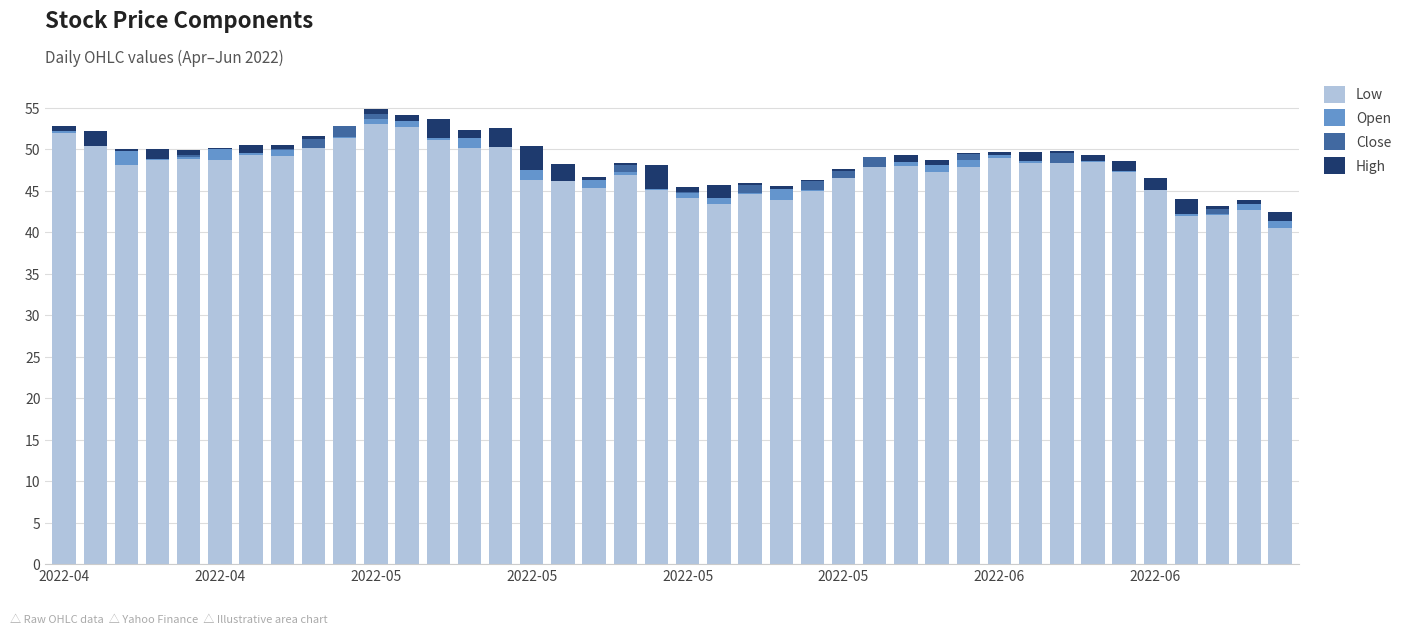

At how many categories does at least one series exceed 19?

40